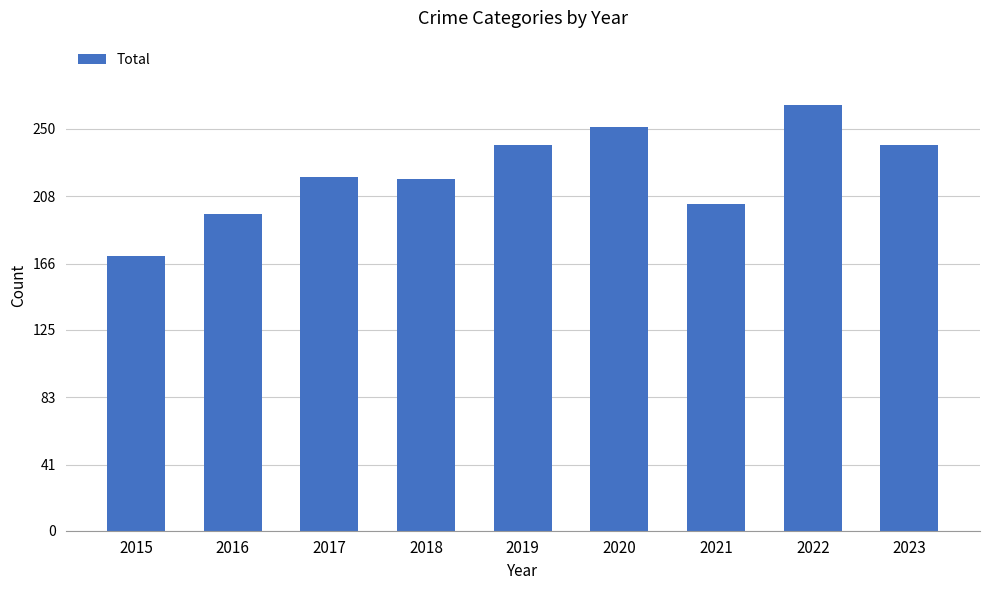

What is the smallest value displayed?

171